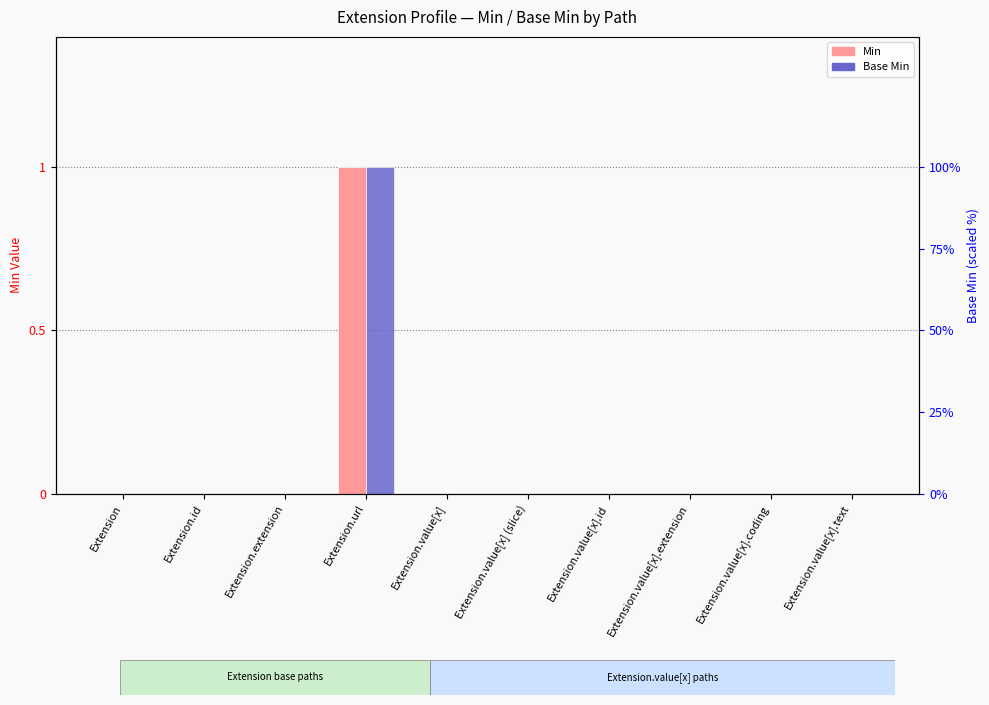

Count the number of data series in this chart.

2